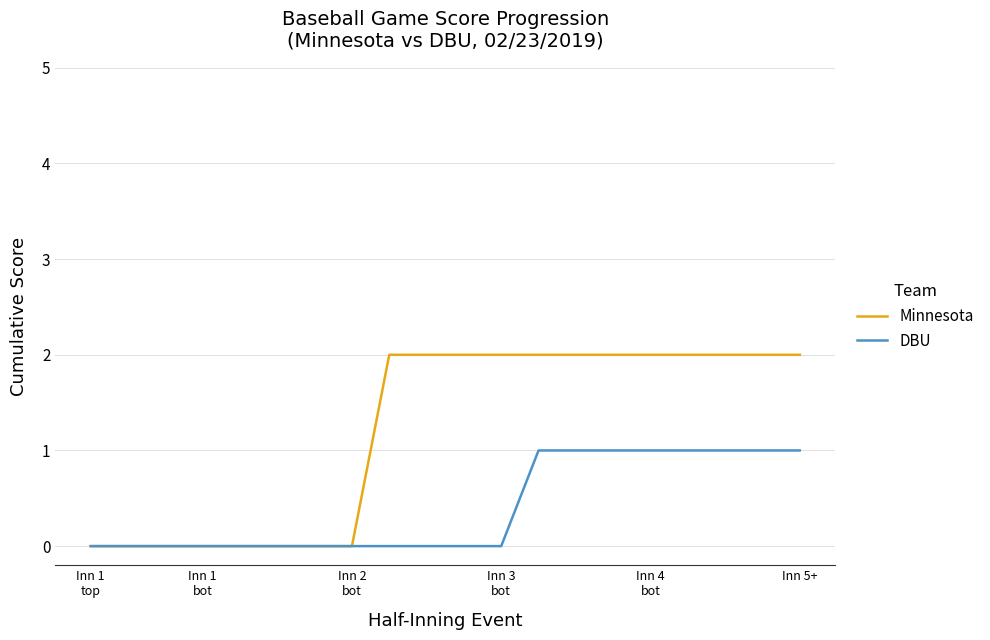

Rank the series by their maximum value, from highest to lowest.

Minnesota, DBU